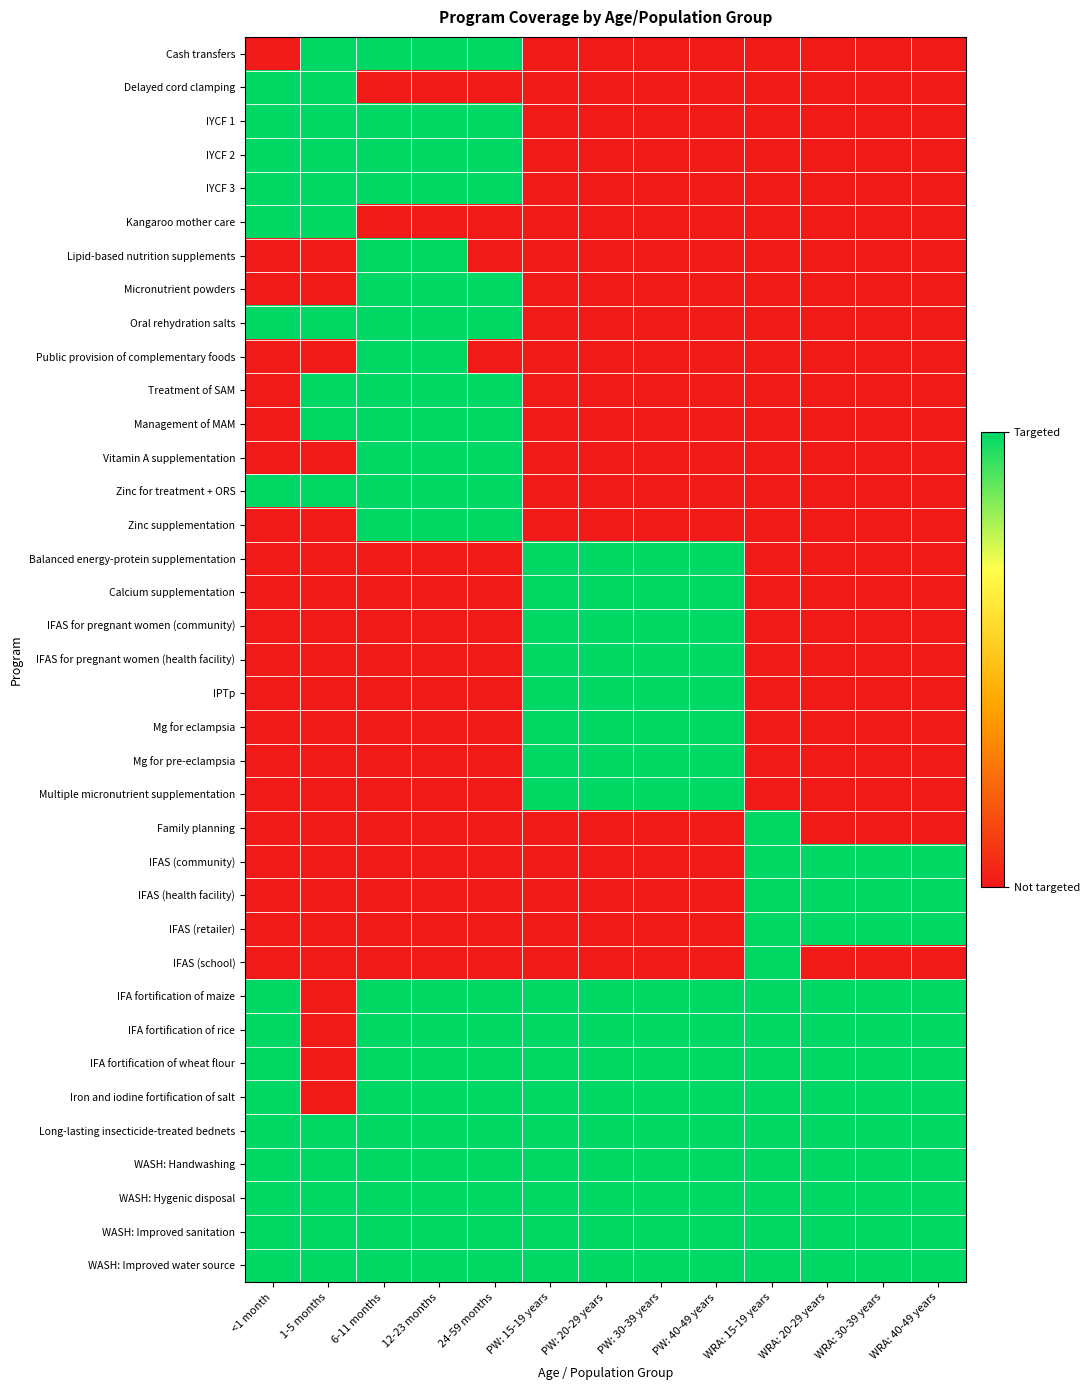

Rank the series by their maximum value, from lowest to highest.

Cash transfers, Delayed cord clamping, IYCF 1, IYCF 2, IYCF 3, Kangaroo mother care, Lipid-based nutrition supplements, Micronutrient powders, Oral rehydration salts, Public provision of complementary foods, Treatment of SAM, Management of MAM, Vitamin A supplementation, Zinc for treatment + ORS, Zinc supplementation, Balanced energy-protein supplementation, Calcium supplementation, IFAS for pregnant women (community), IFAS for pregnant women (health facility), IPTp, Mg for eclampsia, Mg for pre-eclampsia, Multiple micronutrient supplementation, Family planning, IFAS (community), IFAS (health facility), IFAS (retailer), IFAS (school), IFA fortification of maize, IFA fortification of rice, IFA fortification of wheat flour, Iron and iodine fortification of salt, Long-lasting insecticide-treated bednets, WASH: Handwashing, WASH: Hygenic disposal, WASH: Improved sanitation, WASH: Improved water source